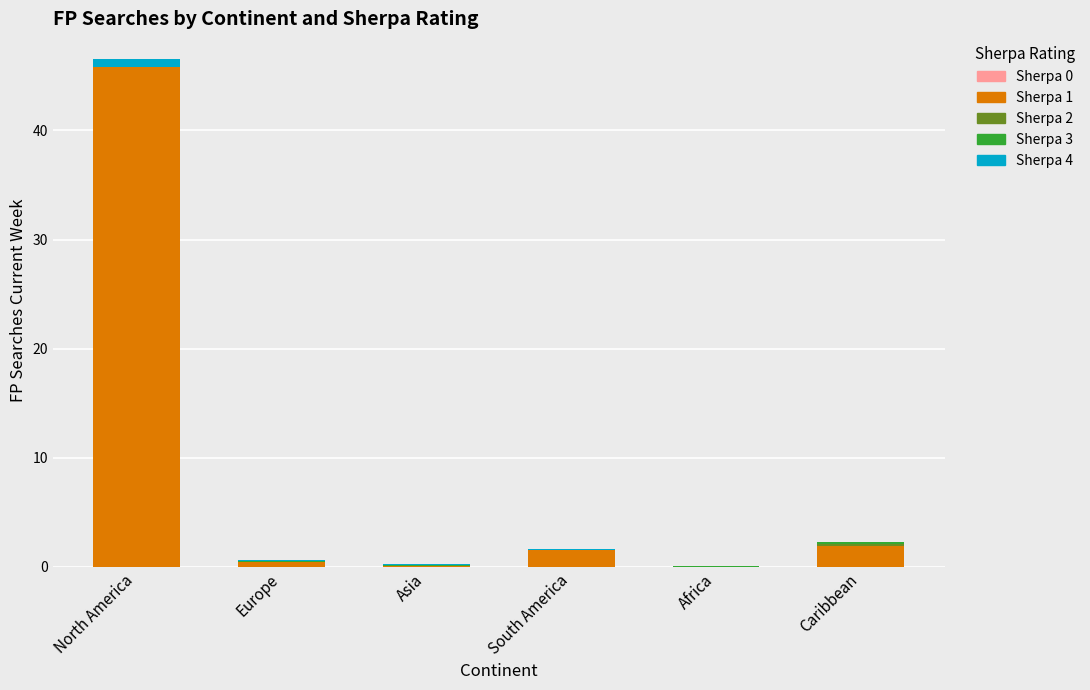

At which category is the sum across all series the highest?

North America